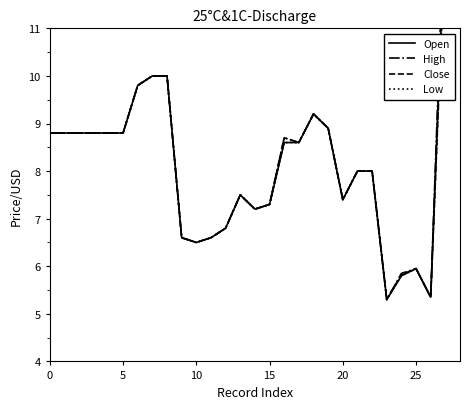

Is this an area chart (filled region under the line)?

No